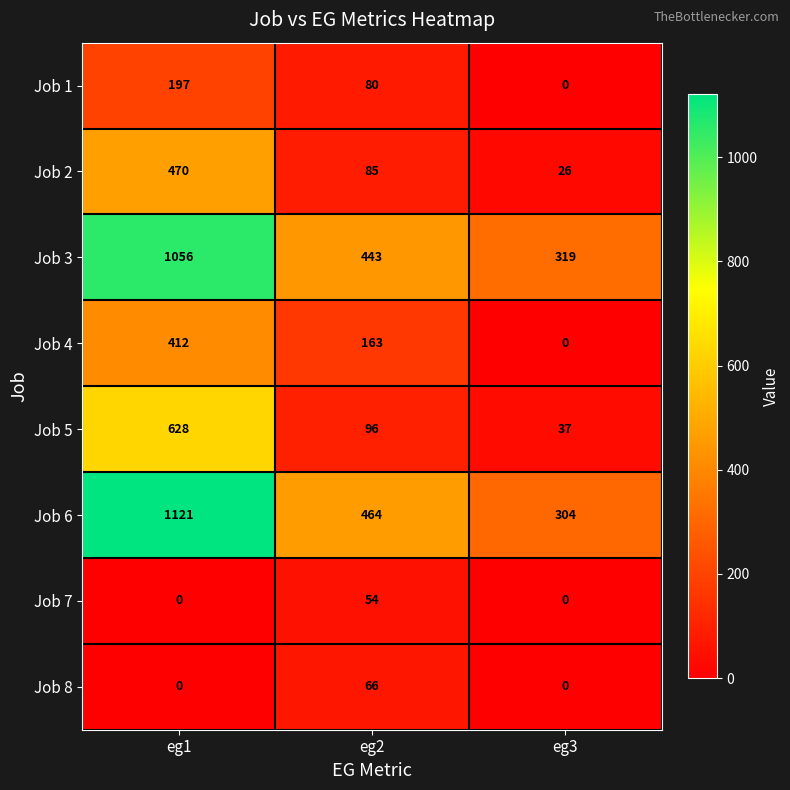

What is the spread (max minus min) of values at eg2?

410